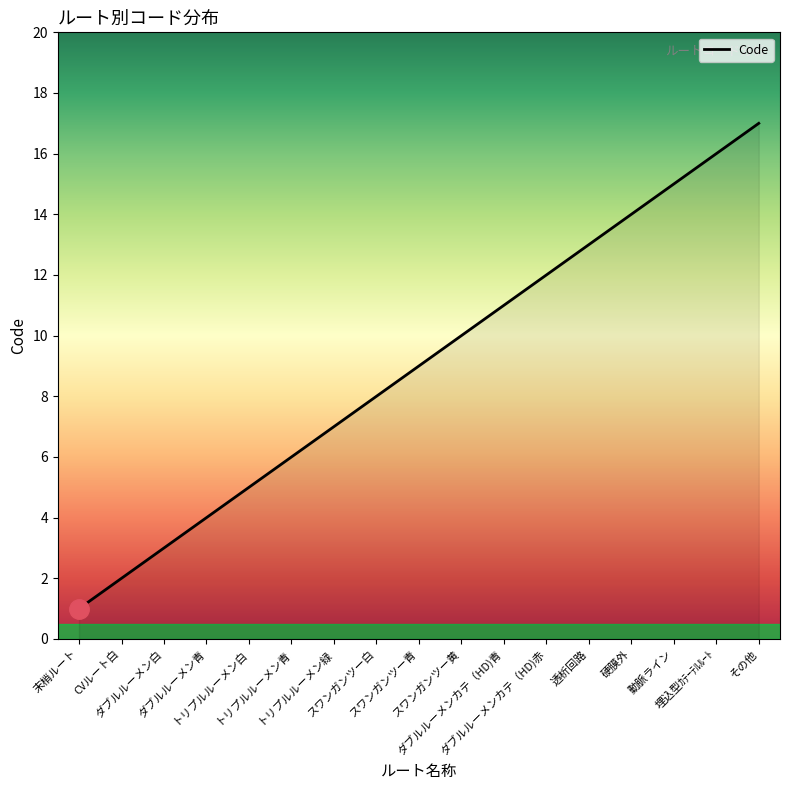

Rank the categories by value from highest to lowest.

その他, 埋込型ｶﾃｰﾃﾙﾙｰﾄ, 動脈ライン, 硬膜外, 透析回路, ダブルルーメンカテ（HD)赤, ダブルルーメンカテ（HD)青, スワンガンツー黄, スワンガンツー青, スワンガンツー白, トリプルルーメン緑, トリプルルーメン青, トリプルルーメン白, ダブルルーメン青, ダブルルーメン白, CVルート白, 末梢ルート